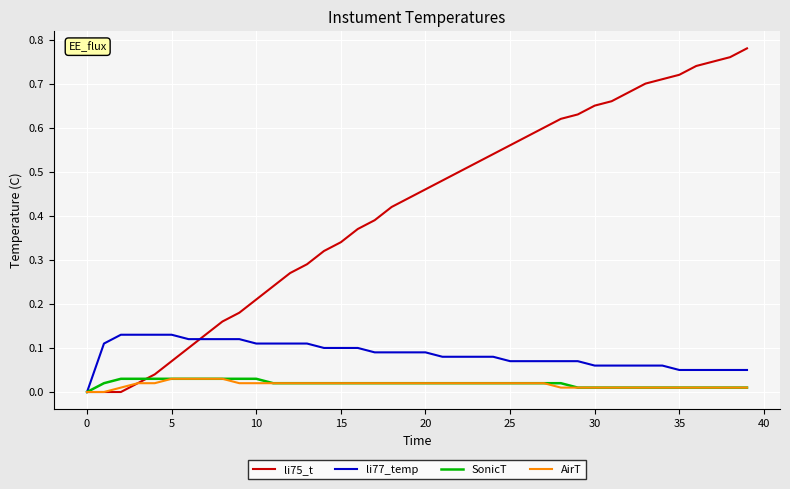

Which series has the largest total across all categories?

li75_t